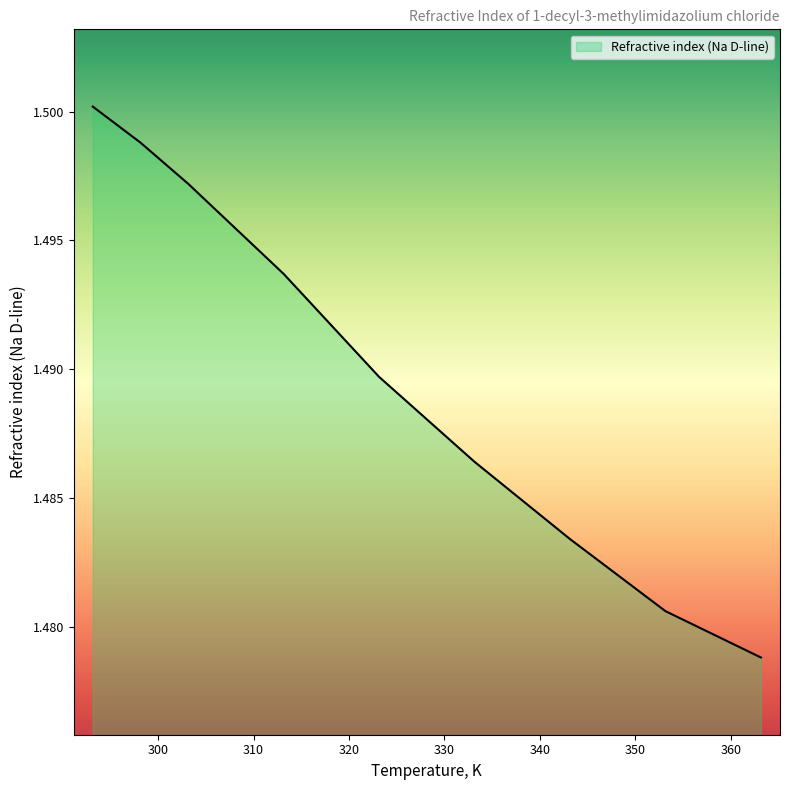

Does the chart have visible grid lines?

No